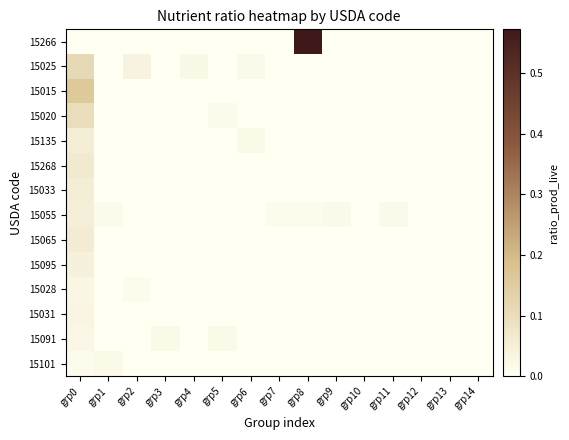

List the series in order of their peak value, lowest first.

15101, 15091, 15028, 15031, 15095, 15055, 15135, 15033, 15065, 15268, 15020, 15025, 15015, 15266